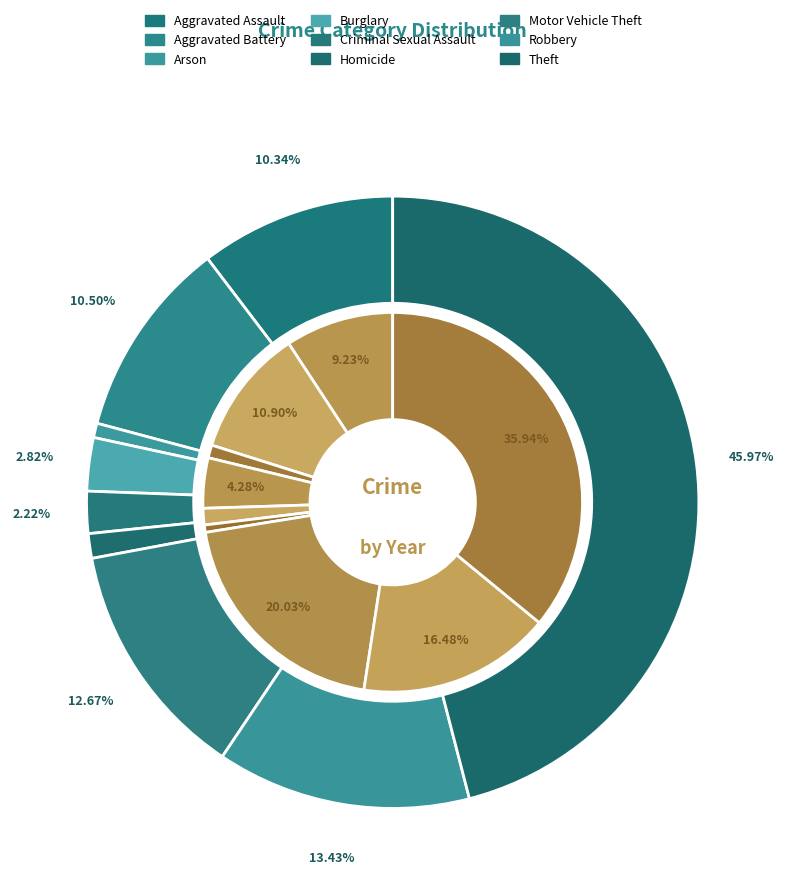

True or false: 4 accounts for 1% of the total.

False